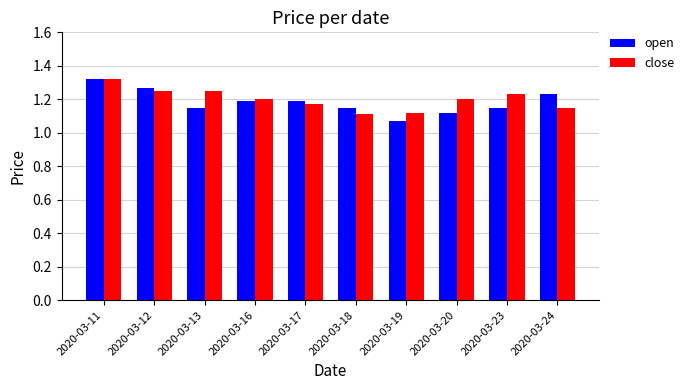

Between 2020-03-11 and 2020-03-24, which series saw the biggest shift?

close